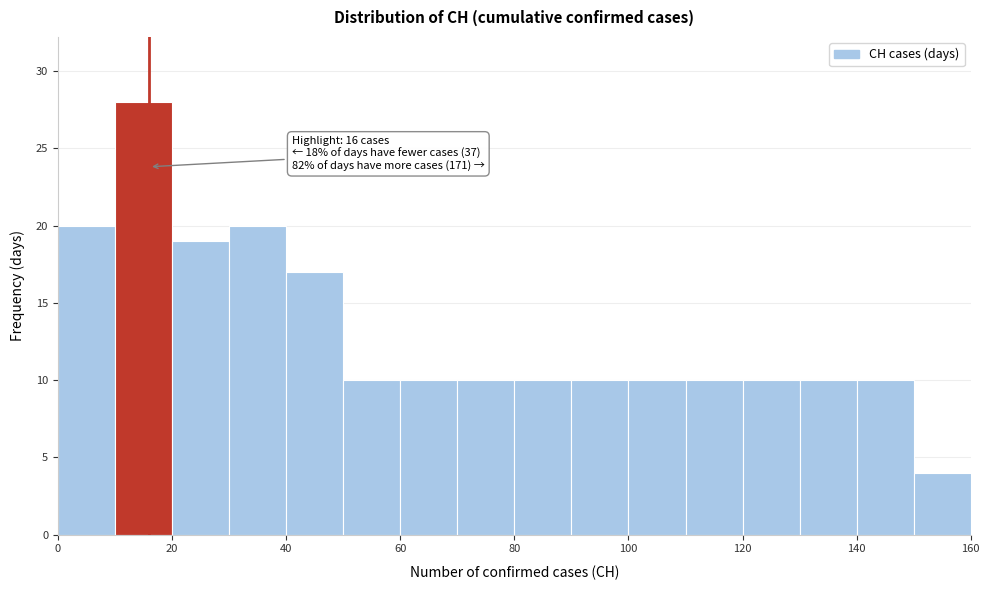

Which range on the x-axis has the tallest bar?

10 to 20